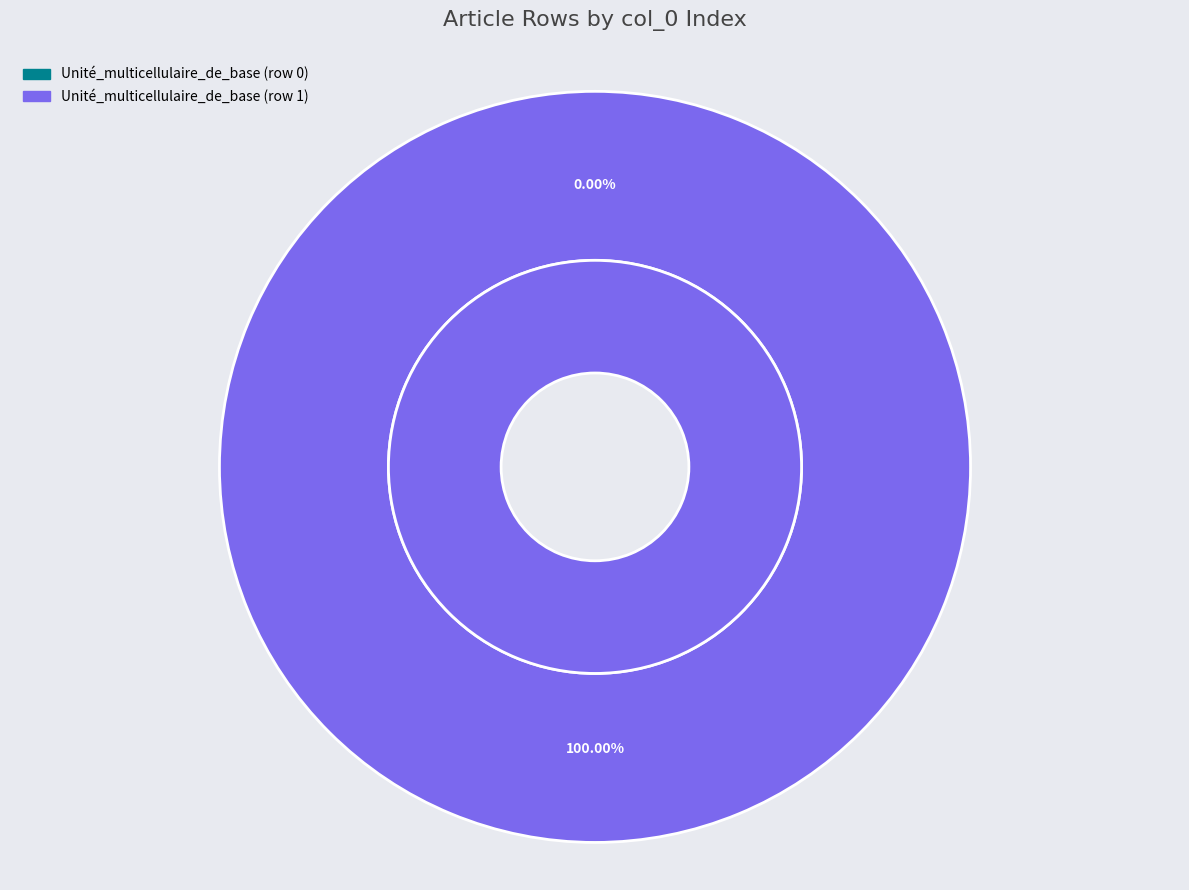

To the nearest percent, what is the difference between the largest and smallest slice percentages?

100%